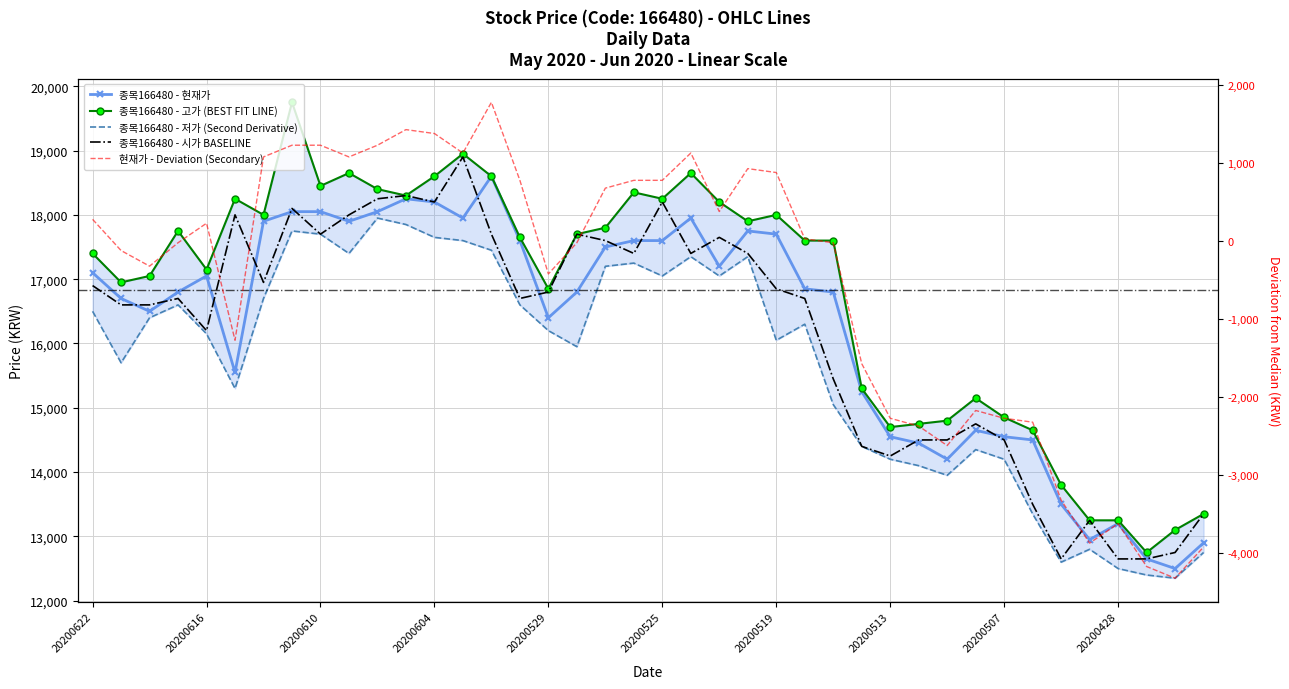

Reading right to left, extract all data points from this chart.

종목166480 - 현재가: 12900	12500	12650	13200	12950	13500	14500	14550	14650	14200	14450	14550	15250	16800	16850	17700	17750	17200	17950	17600	17600	17500	16800	16400	17600	18600	17950	18200	18250	18050	17900	18050	18050	17900	15550	17050	16800	16500	16700	17100
종목166480 - 고가 (BEST FIT LINE): 13350	13100	12750	13250	13250	13800	14650	14850	15150	14800	14750	14700	15300	17600	17600	18000	17900	18200	18650	18250	18350	17800	17700	16850	17650	18600	18950	18600	18300	18400	18650	18450	19750	18000	18250	17150	17750	17050	16950	17400
종목166480 - 저가 (Second Derivative): 12750	12350	12400	12500	12800	12600	13350	14200	14350	13950	14100	14200	14400	15050	16300	16050	17350	17050	17350	17050	17250	17200	15950	16200	16600	17450	17600	17650	17850	17950	17400	17700	17750	16700	15300	16150	16600	16400	15700	16500
종목166480 - 시가 BASELINE: 13350	12750	12650	12650	13250	12650	13500	14500	14750	14500	14500	14250	14400	15450	16700	16850	17400	17650	17400	18200	17400	17600	17700	16800	16700	17700	18900	18200	18300	18250	18000	17700	18100	16950	18000	16200	16700	16600	16600	16900
현재가 - Deviation (Secondary): -3925	-4325	-4175	-3625	-3875	-3325	-2325	-2275	-2175	-2625	-2375	-2275	-1575	-25	25	875	925	375	1125	775	775	675	-25	-425	775	1775	1125	1375	1425	1225	1075	1225	1225	1075	-1275	225	-25	-325	-125	275